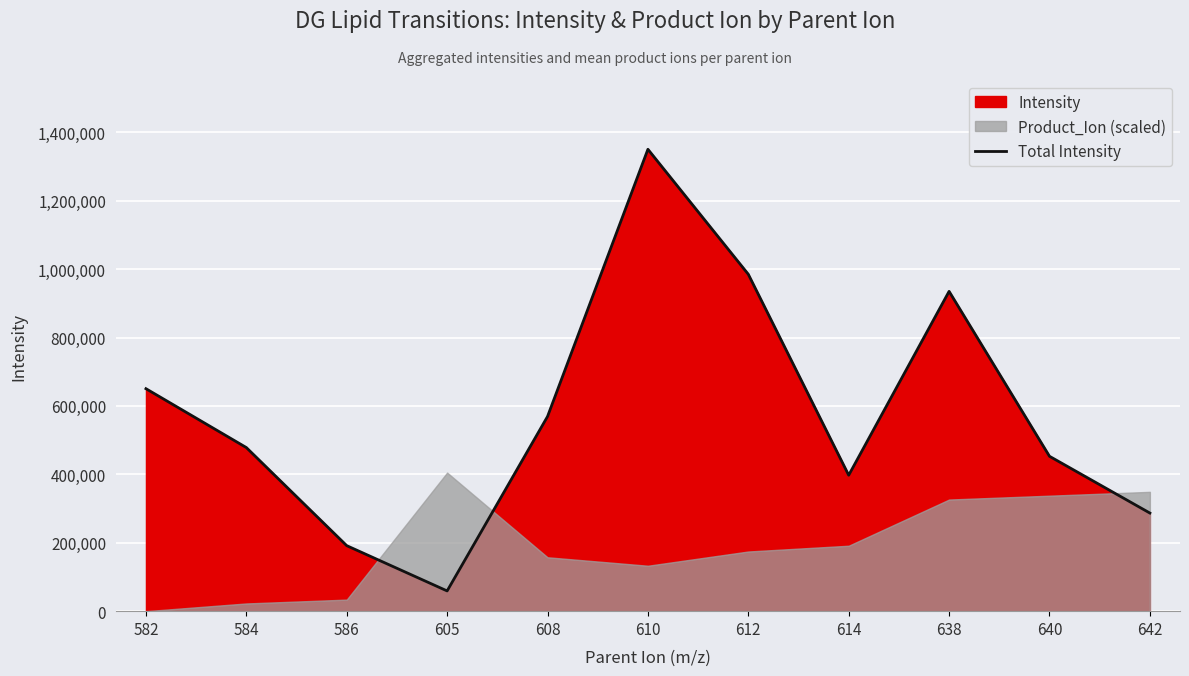

True or false: there are more than 2 points higher than both neighbors.

False